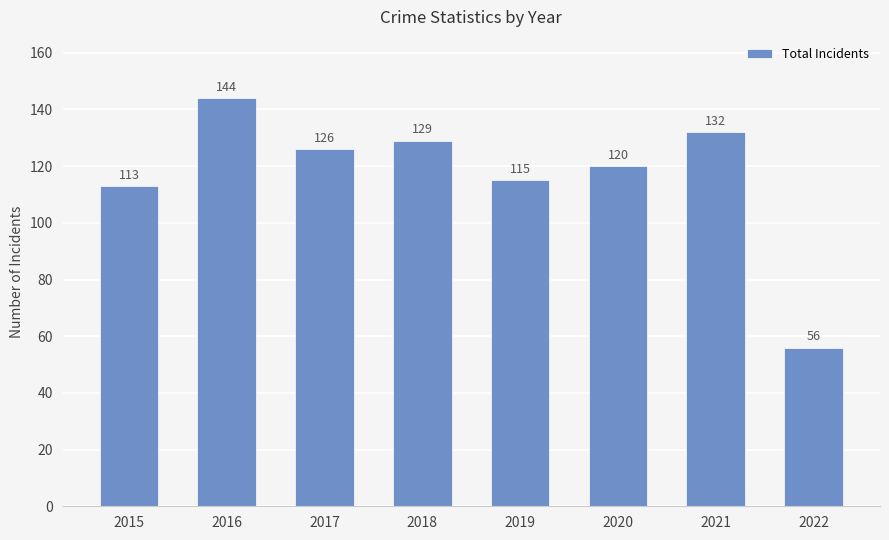

Are the bars horizontal?

No